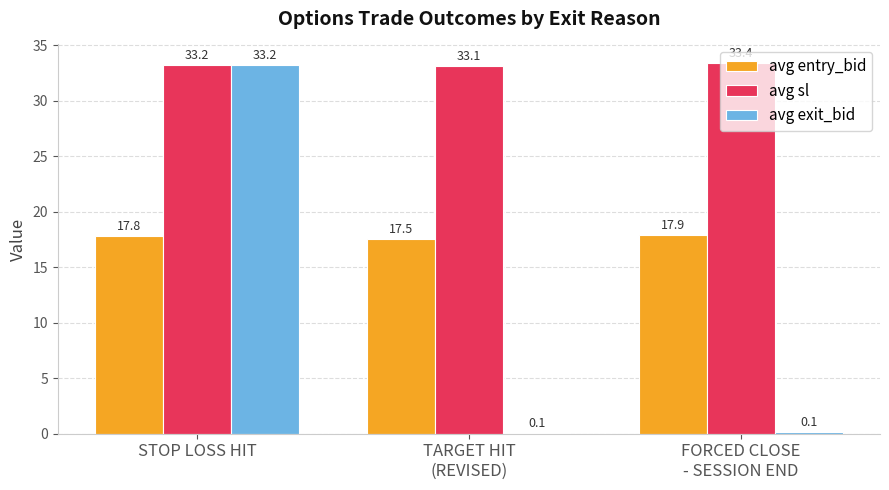

What are all the series names shown in the legend?

avg entry_bid, avg sl, avg exit_bid